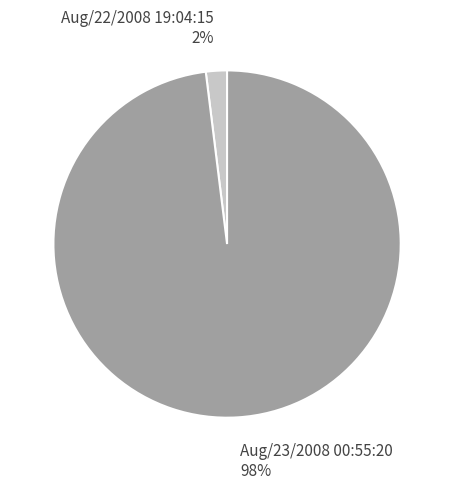

How many segments does this pie chart have?

2